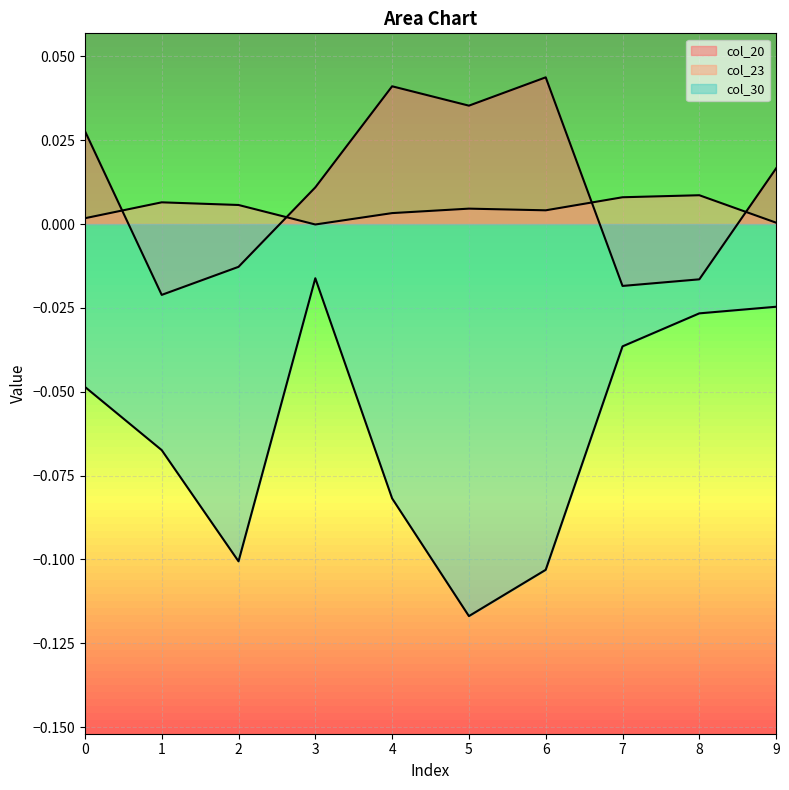

Rank the categories by col_23 value from highest to lowest.

8, 7, 1, 2, 5, 6, 4, 0, 9, 3